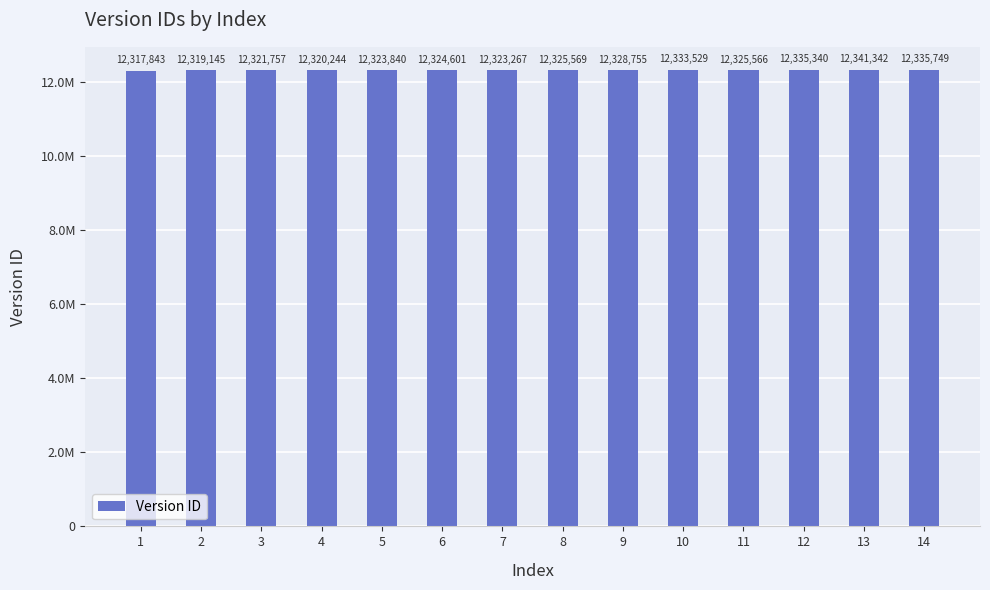

Reading left to right, what are all the values shown in this chart?

1=12317843	2=12319145	3=12321757	4=12320244	5=12323840	6=12324601	7=12323267	8=12325569	9=12328755	10=12333529	11=12325566	12=12335340	13=12341342	14=12335749